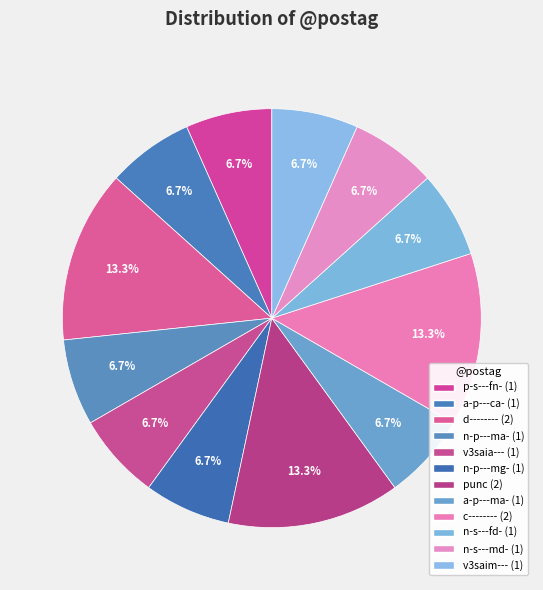

What is the smallest slice in the pie chart?

n-p---ma-